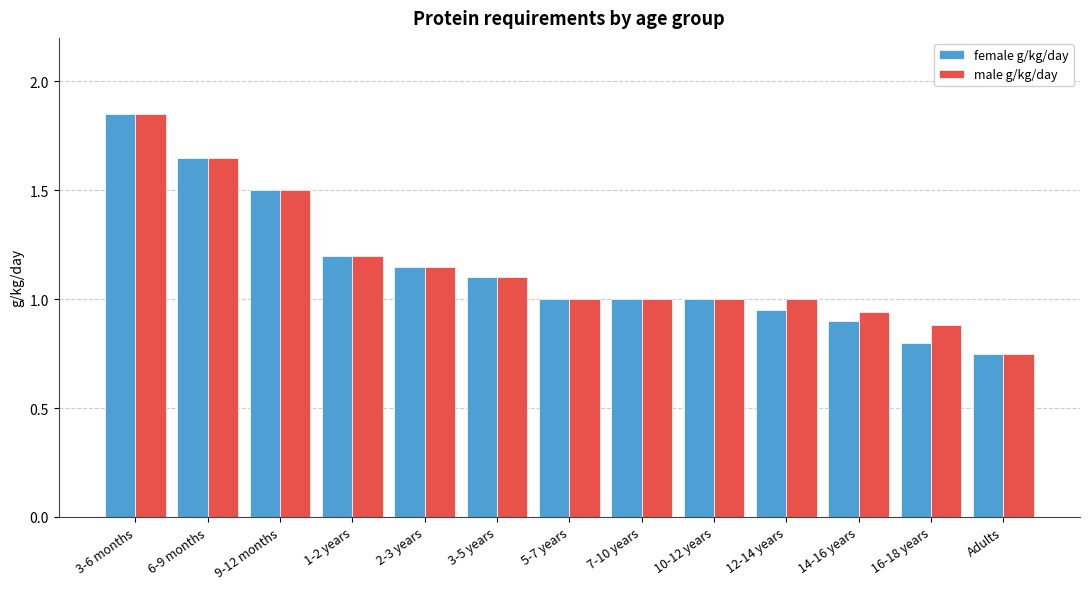

What is the difference between the maximum and second lowest values in the male g/kg/day series?

1.0